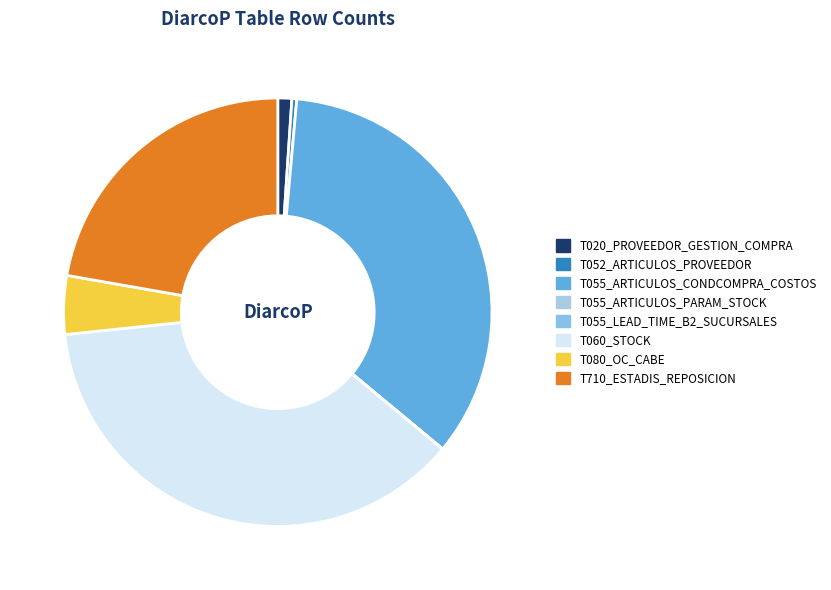

How many segments does this pie chart have?

8